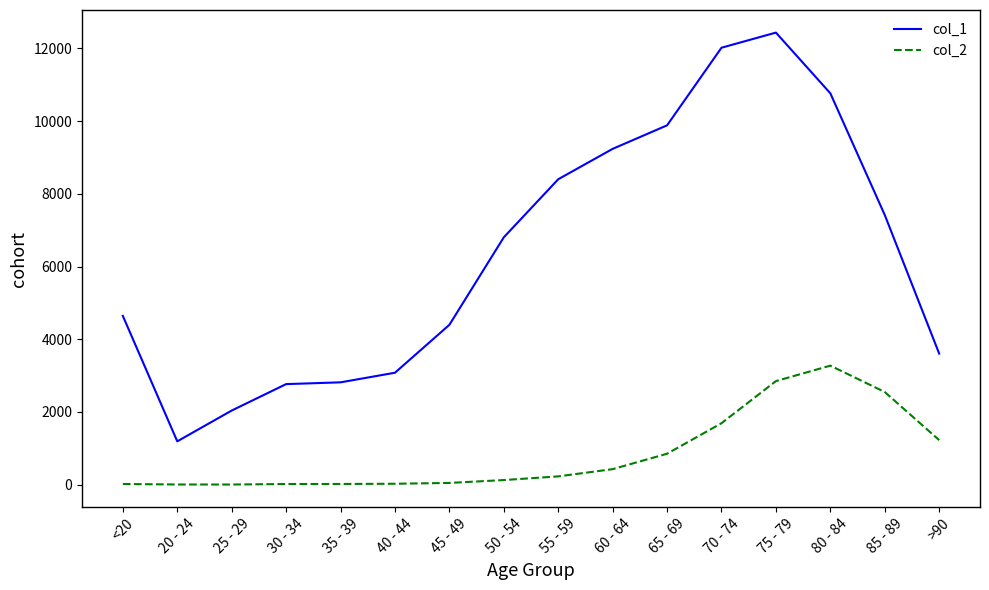

List the series in order of their peak value, lowest first.

col_2, col_1